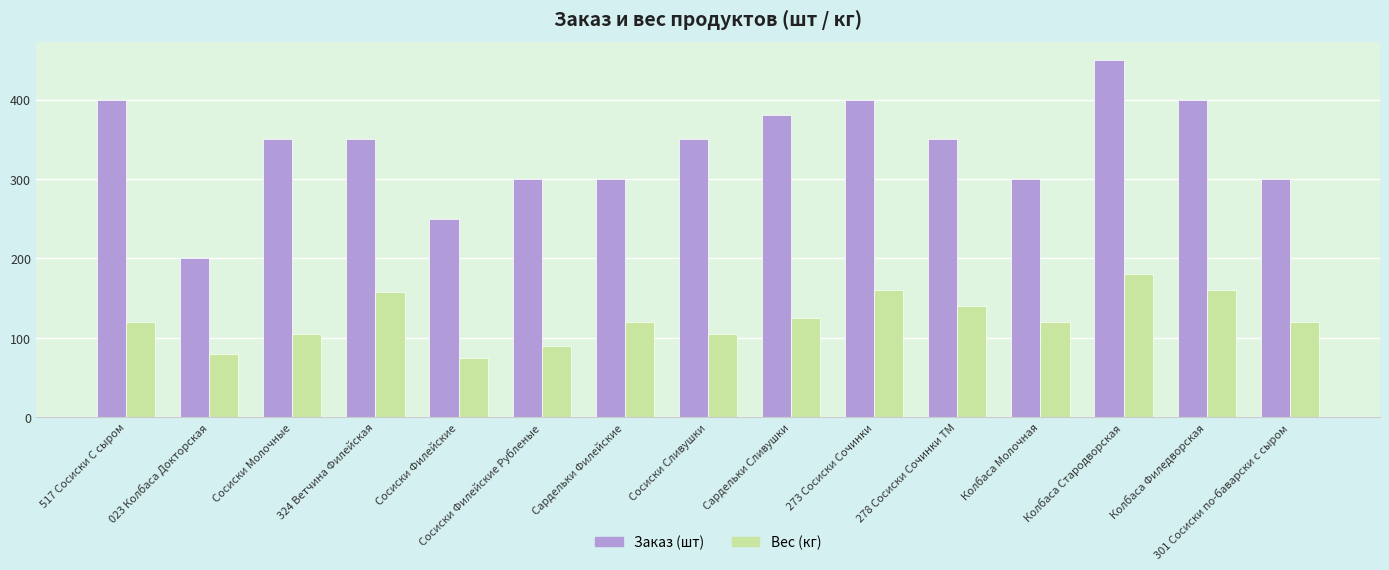

Reading left to right, transcribe all the data shown in this chart.

Заказ (шт): 517 Сосиски С сыром=400.0	023 Колбаса Докторская=200.0	Сосиски Молочные=350.0	324 Ветчина Филейская=350.0	Сосиски Филейские=250.0	Сосиски Филейские Рубленые=300.0	Сардельки Филейские=300.0	Сосиски Сливушки=350.0	Сардельки Сливушки=380.0	273 Сосиски Сочинки=400.0	278 Сосиски Сочинки ТМ=350.0	Колбаса Молочная=300.0	Колбаса Стародворская=450.0	Колбаса Филедворская=400.0	301 Сосиски по-баварски с сыром=300.0
Вес (кг): 517 Сосиски С сыром=120.0	023 Колбаса Докторская=80.0	Сосиски Молочные=105.0	324 Ветчина Филейская=157.5	Сосиски Филейские=75.0	Сосиски Филейские Рубленые=90.0	Сардельки Филейские=120.0	Сосиски Сливушки=105.0	Сардельки Сливушки=125.4	273 Сосиски Сочинки=160.0	278 Сосиски Сочинки ТМ=140.0	Колбаса Молочная=120.0	Колбаса Стародворская=180.0	Колбаса Филедворская=160.0	301 Сосиски по-баварски с сыром=120.0